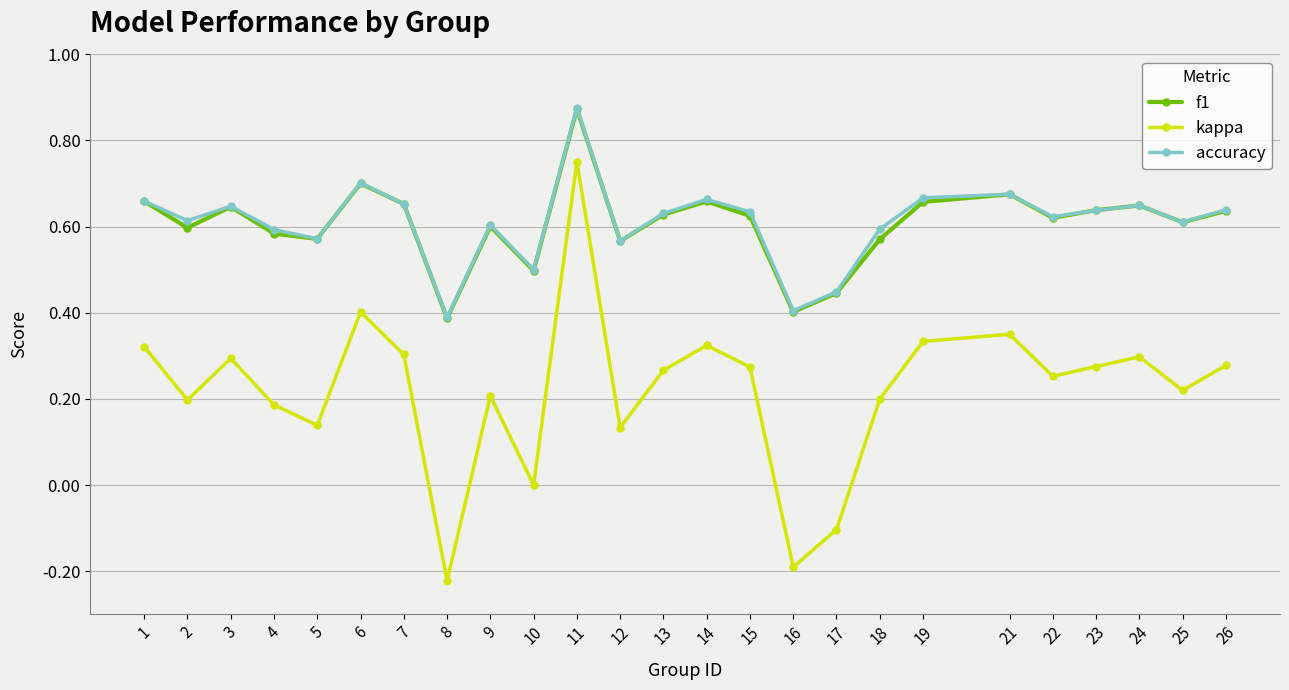

Between 2 and 11, which series saw the biggest shift?

kappa